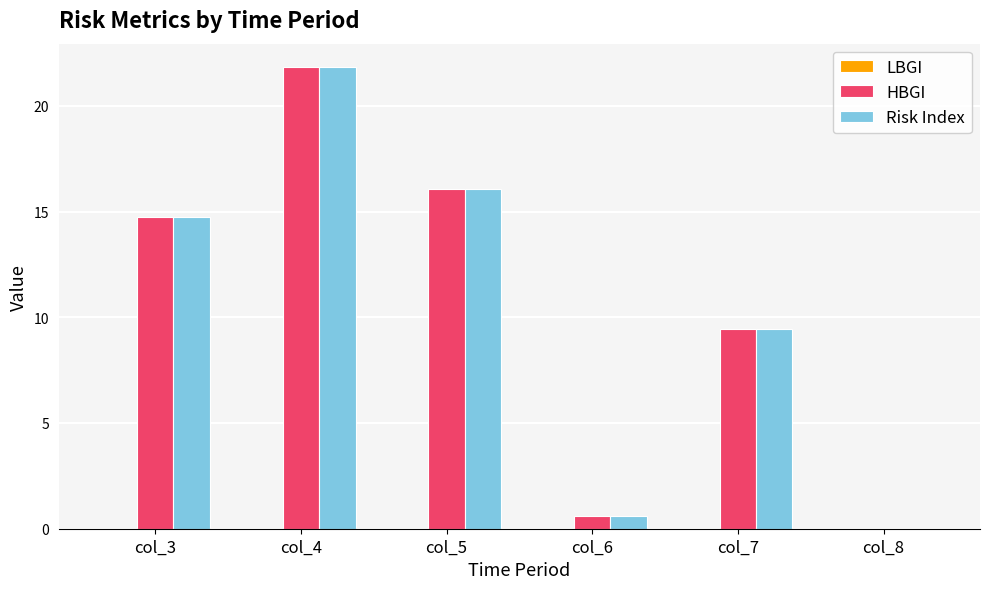

At which category is the sum across all series the highest?

col_4